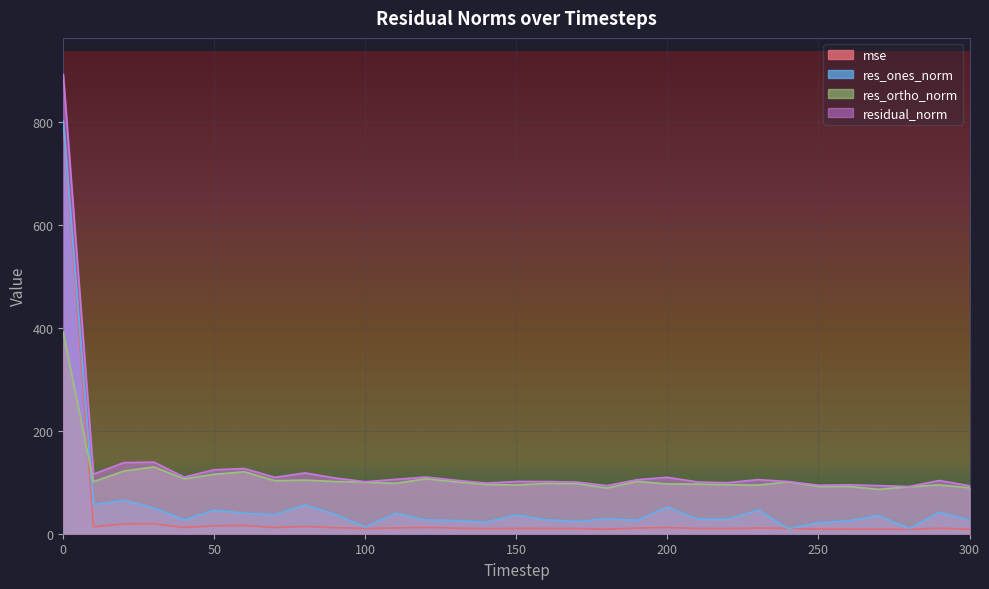

Rank the categories by residual_norm value from highest to lowest.

0, 30, 20, 60, 50, 80, 10, 120, 40, 200, 70, 90, 110, 230, 190, 130, 290, 150, 240, 160, 100, 210, 170, 220, 140, 260, 250, 180, 270, 300, 280